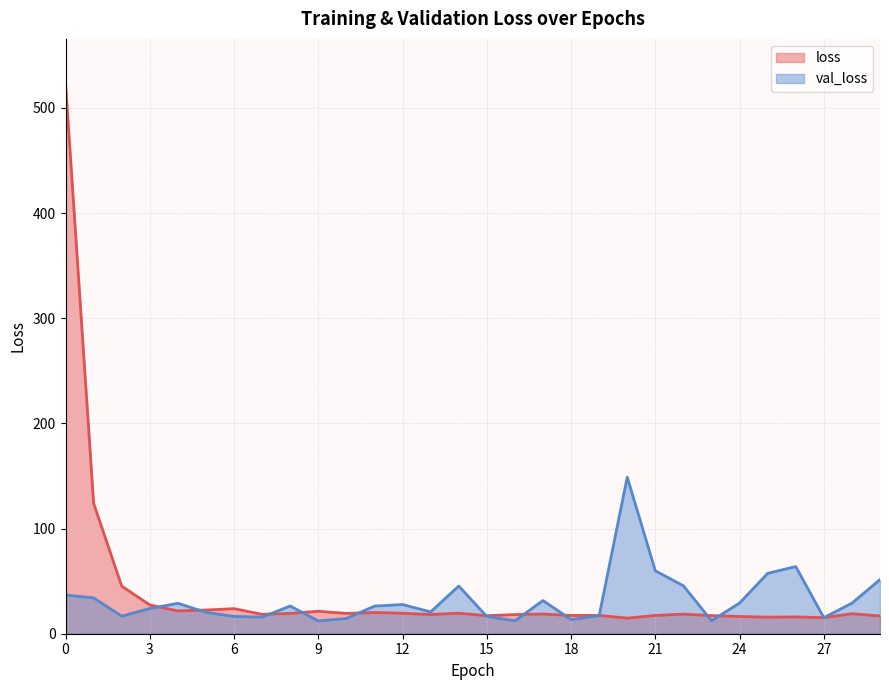

Which series ends up on top after the final intersection of loss and val_loss?

val_loss